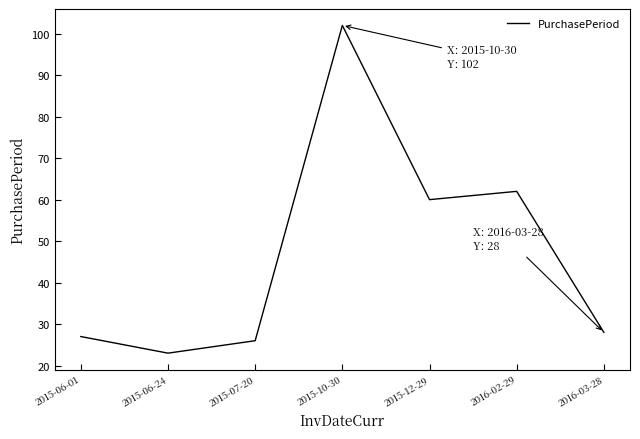

Rank the categories by value from highest to lowest.

2015-10-30, 2016-02-29, 2015-12-29, 2016-03-28, 2015-06-01, 2015-07-20, 2015-06-24